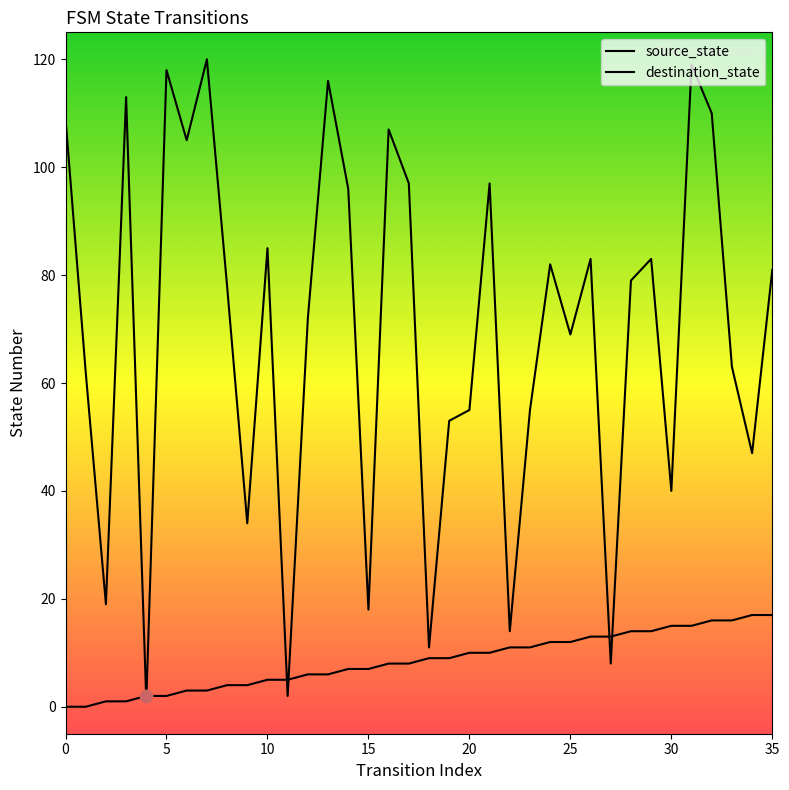

Which series has the widest spread of Y values?

destination_state